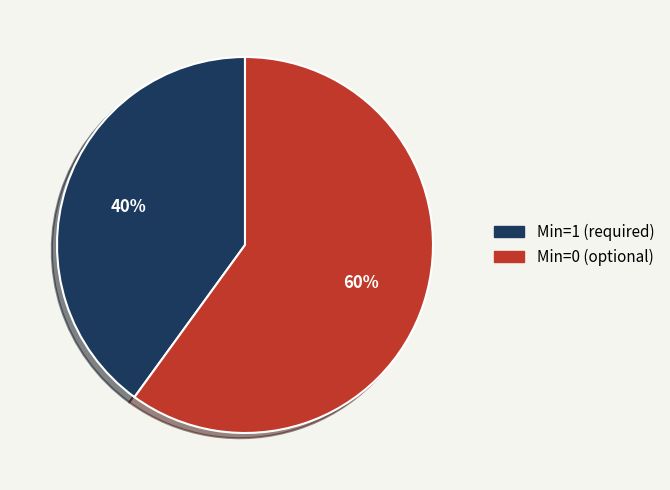

Is the sum of Min=1 (required) and Min=0 (optional) greater than half?

Yes